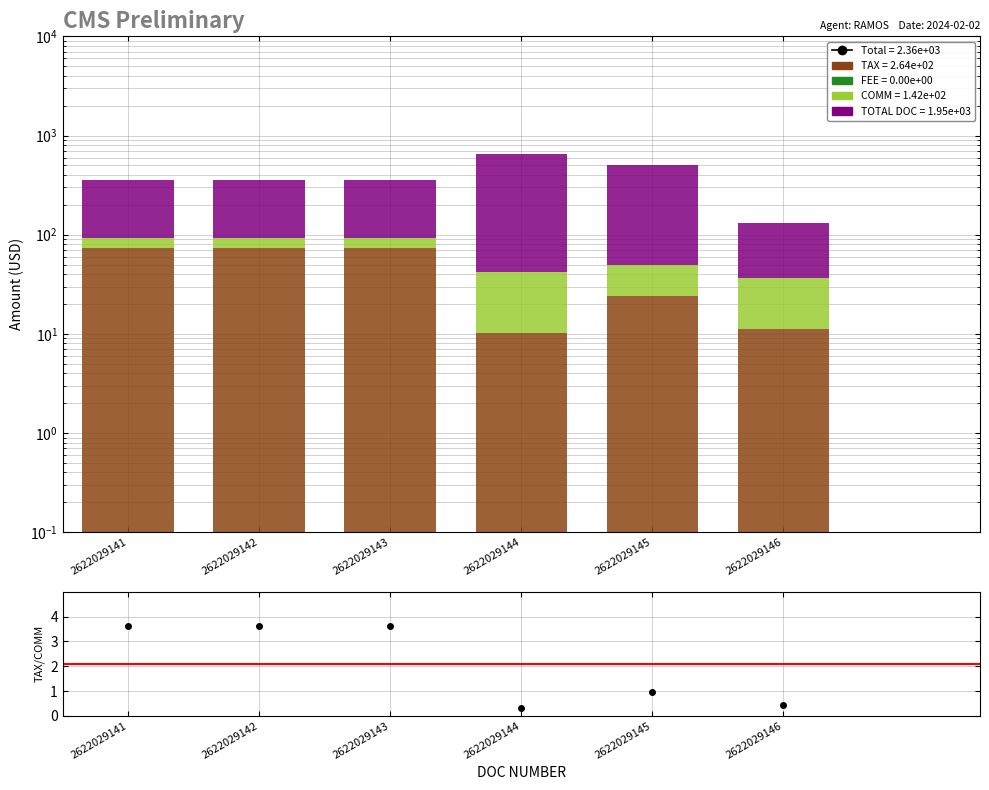

True or false: TAX has a value of 72.8 at 2622029142.

True